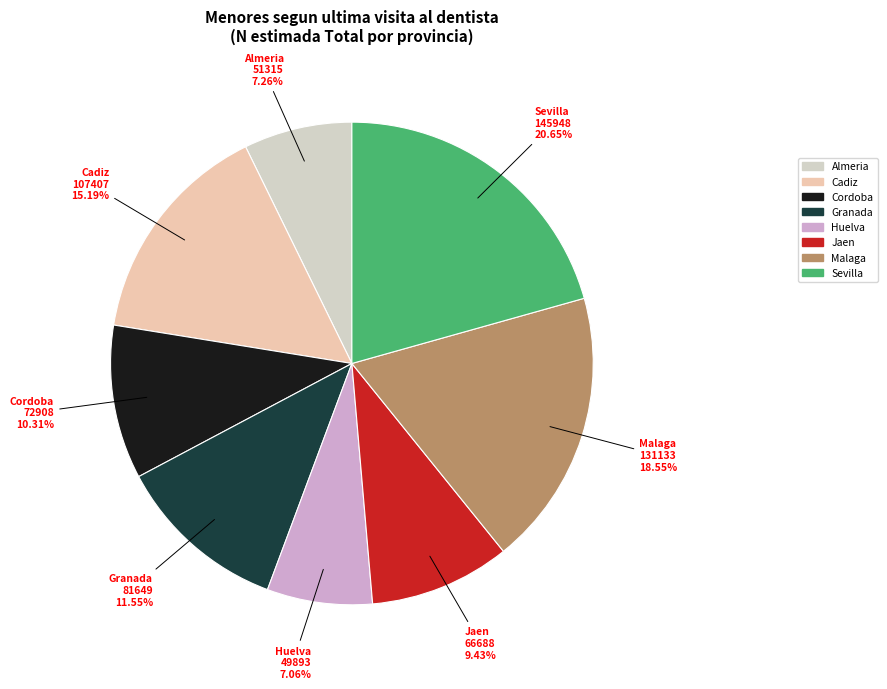

Count the number of slices in the pie.

8